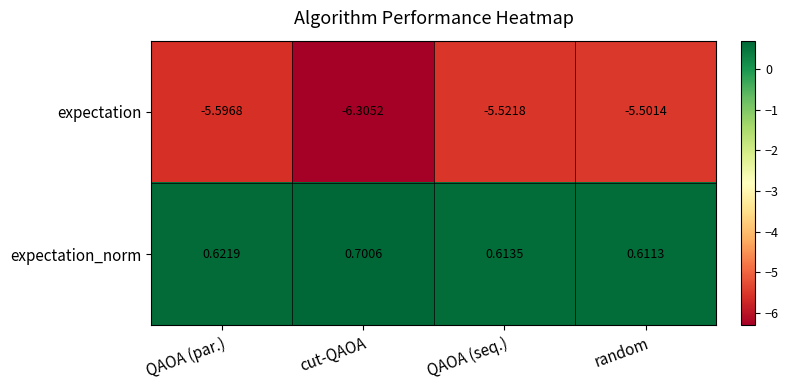

Where is expectation nearest to the value -5?

random